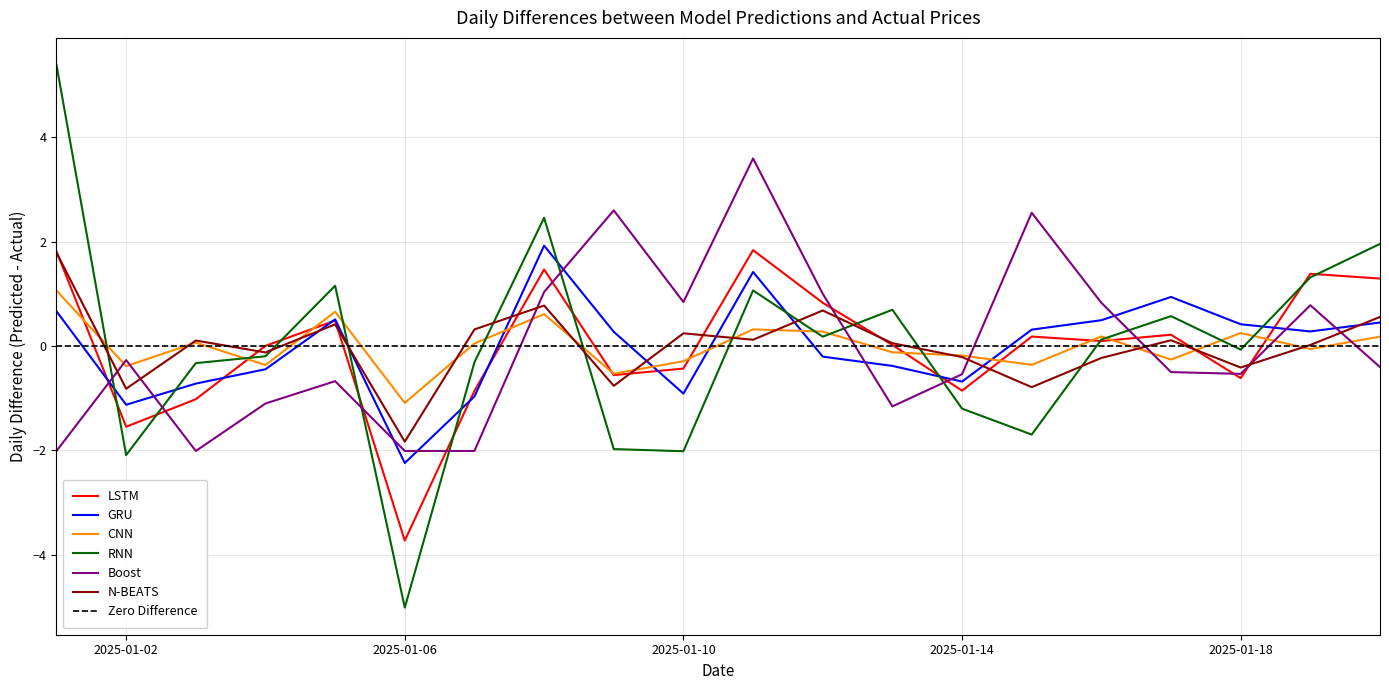

The CNN series shows -1.1 at 2025-01-06. True or false?

True